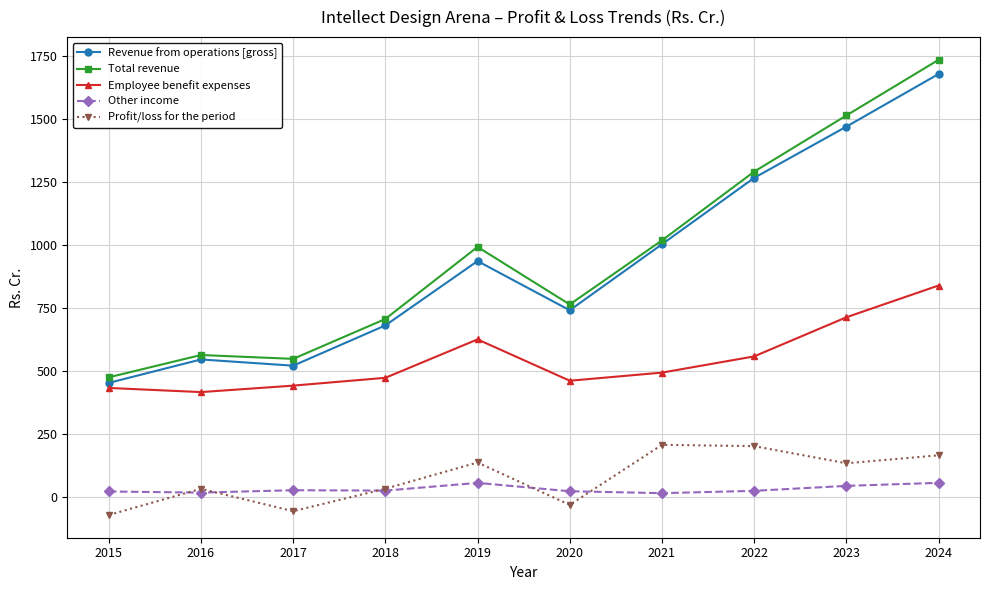

The Other income series shows 25.5 at 2018. True or false?

True